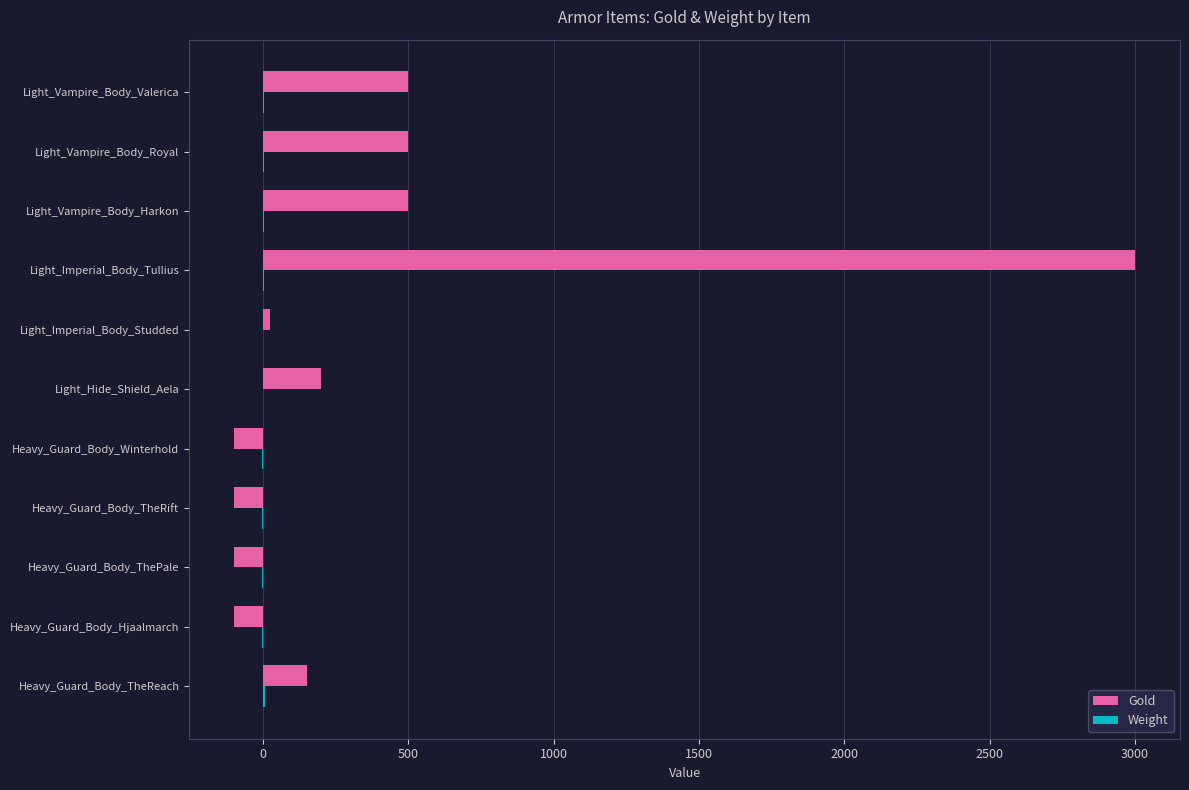

The Gold series shows -100 at Heavy_Guard_Body_Hjaalmarch. True or false?

True